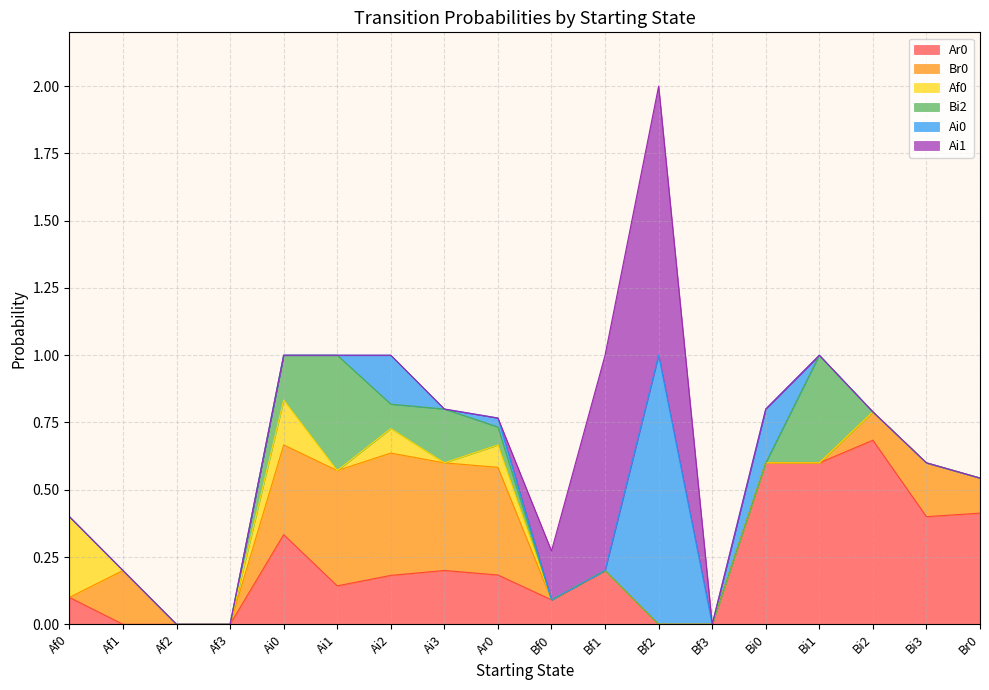

What is the spread (max minus min) of values at Bf0?

0.2